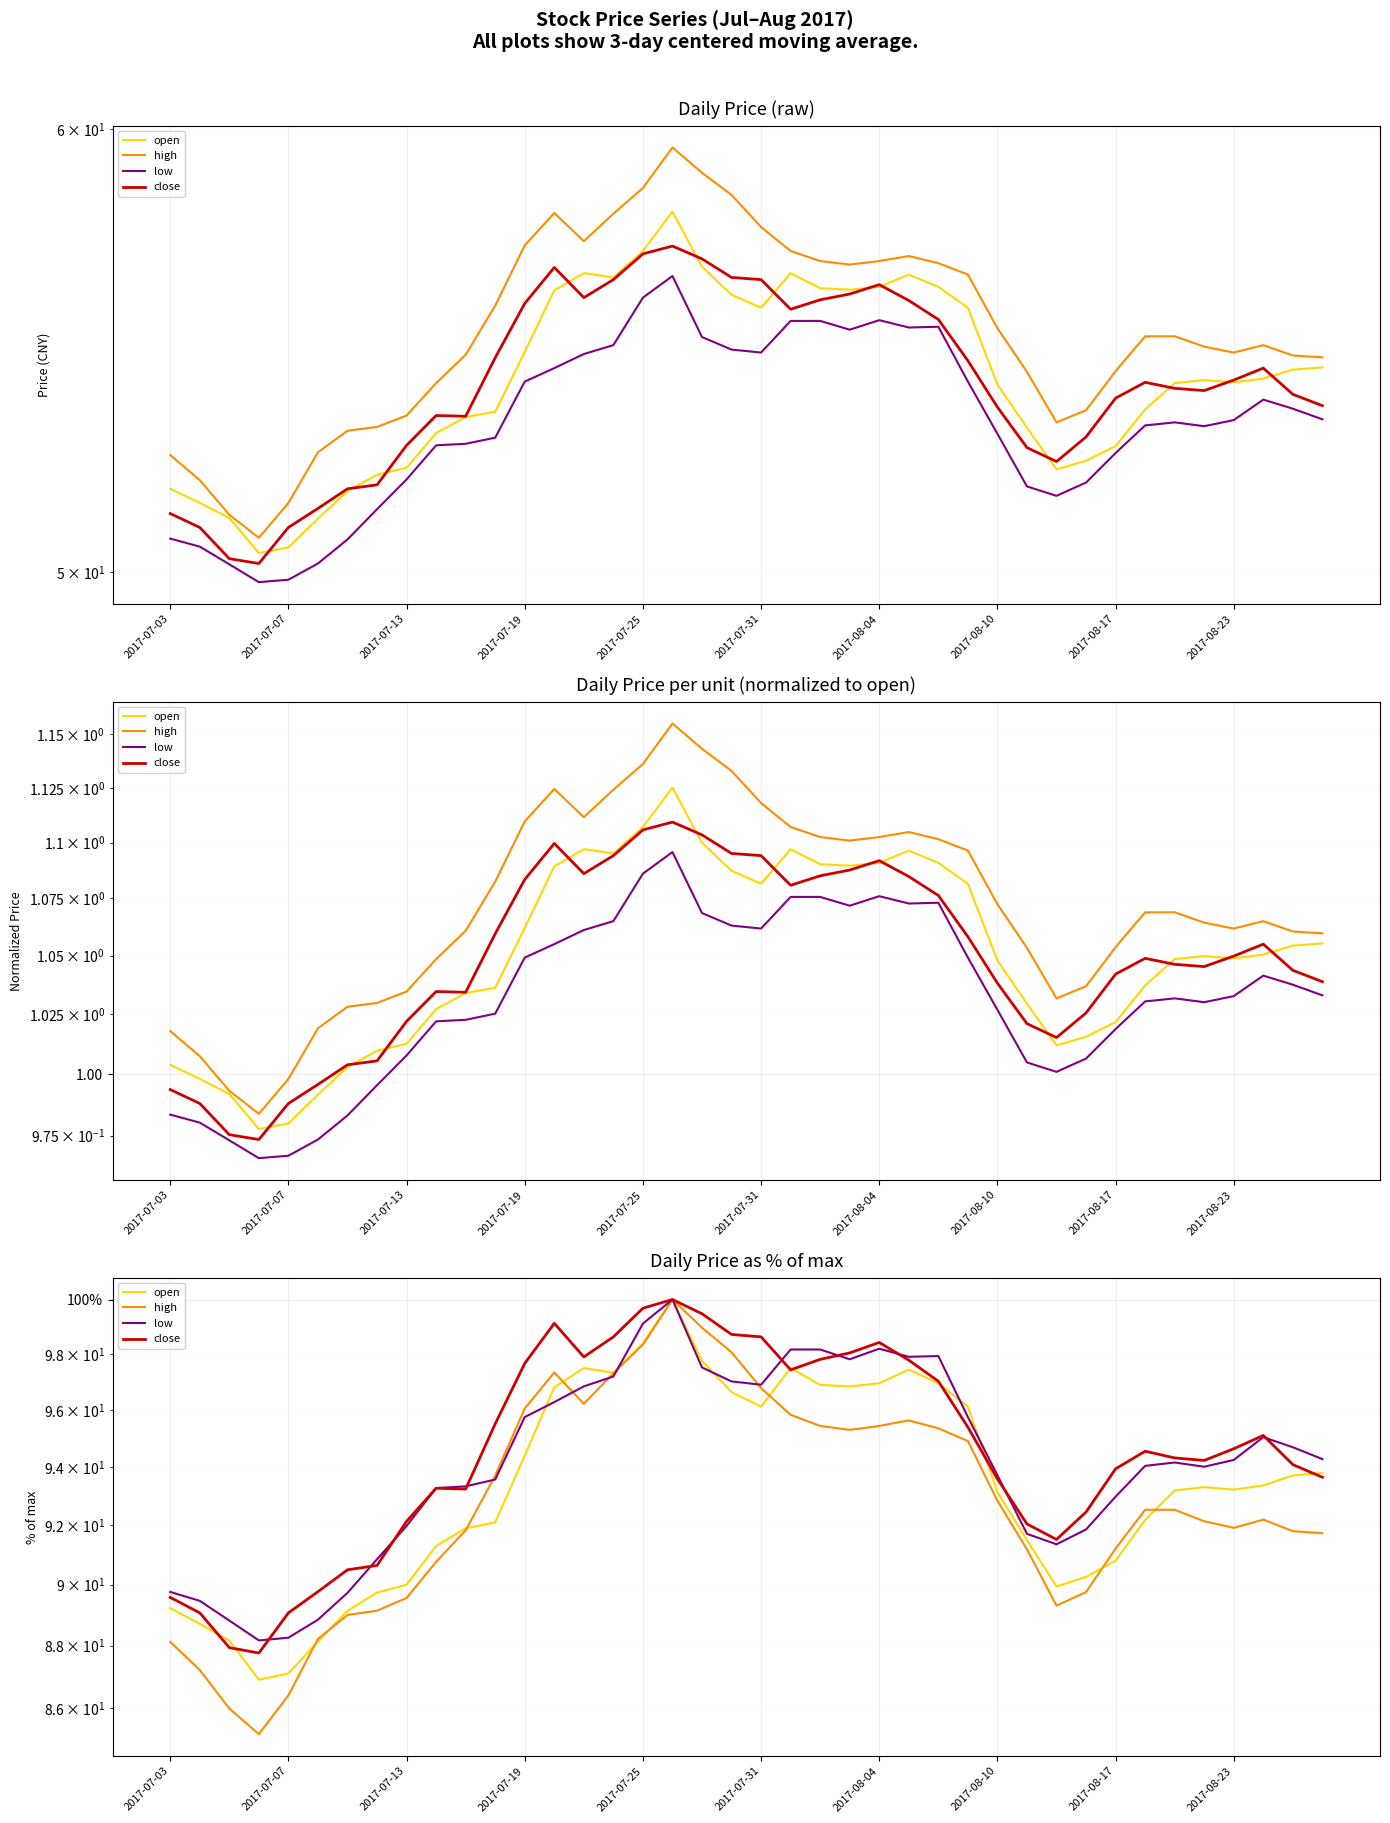

What is the total value across all series at 34?

374.2